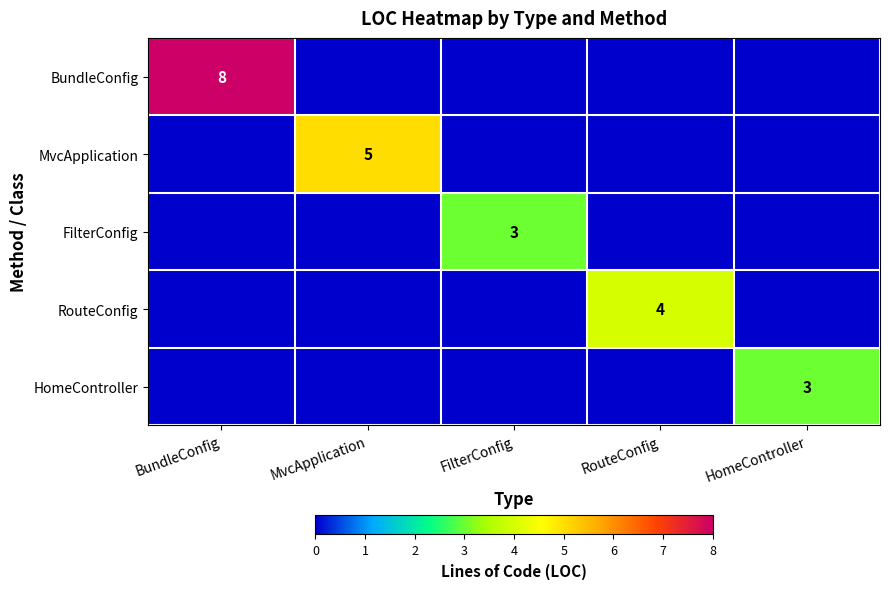

Is it true that RouteConfig equals 6 at RouteConfig?

False